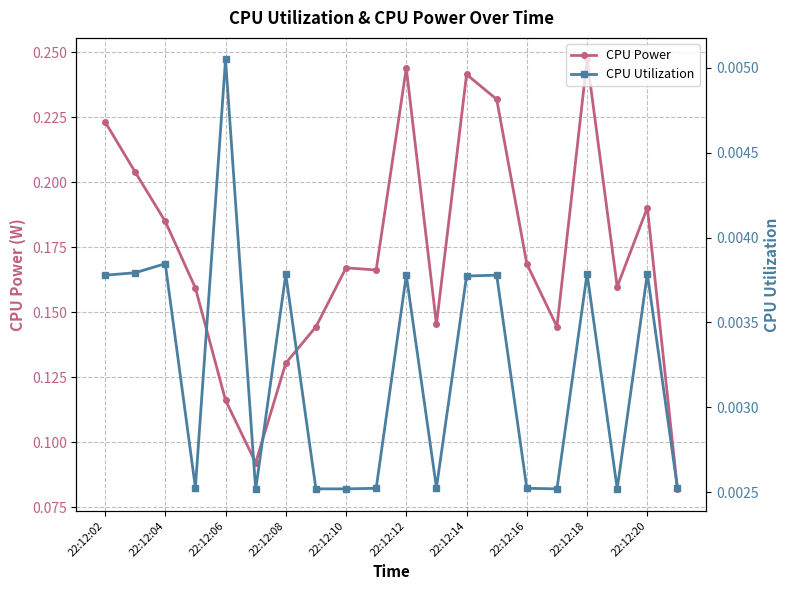

True or false: CPU Power has more than 2 points higher than both neighbors.

True